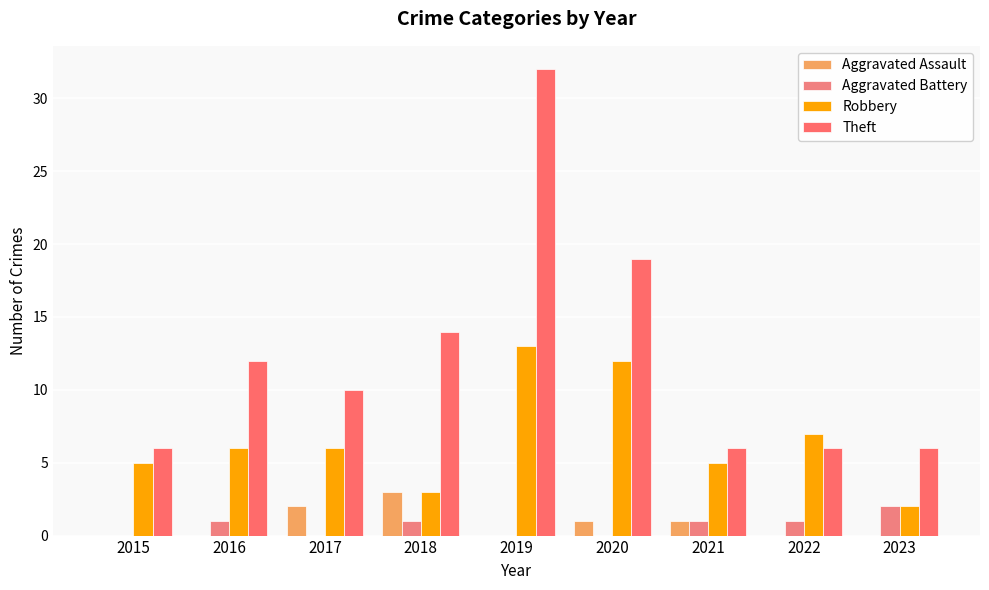

The value of Robbery at 2021 is 2. True or false?

False